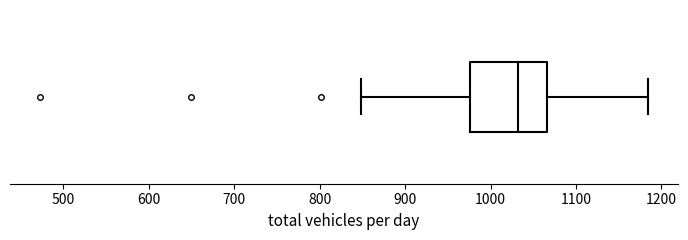

Read this box plot against the x-axis: the position of the median line, the range covered by the box, and the ends of both whiskers. The values are not printed on the chart, so give them approximately, as read against the axis.

median 1030, box 980 to 1070, whiskers 850 to 1180